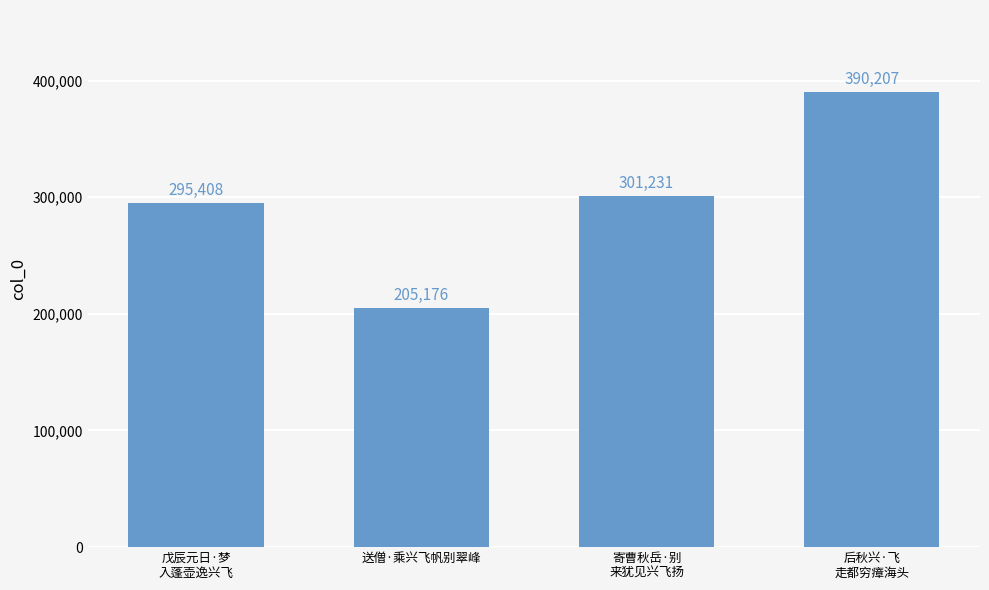

Is it true that the value at 后秋兴·飞
走都穷瘴海头 is 390207?

True